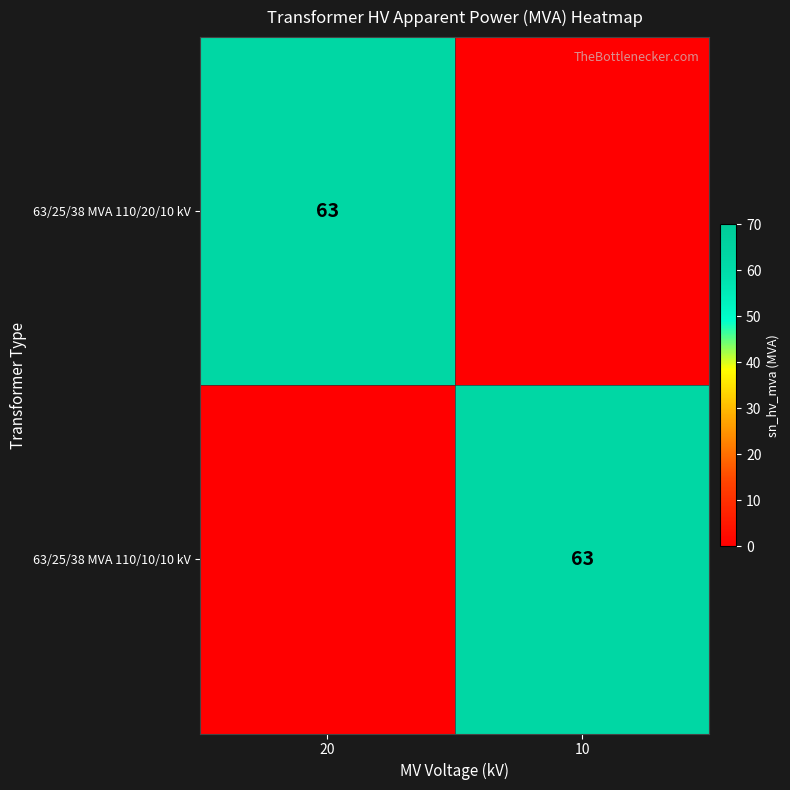

True or false: 63/25/38 MVA 110/10/10 kV has a value of 97 at 10.

False